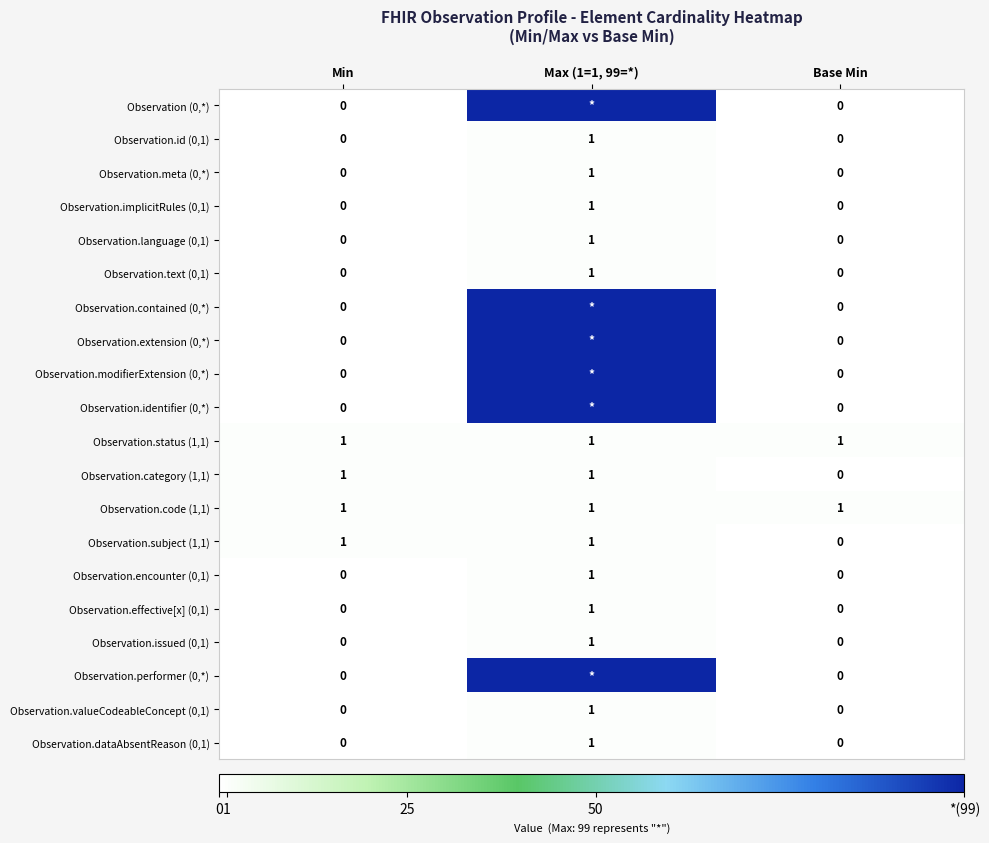

Which category has the highest value across all series?

Max (1=1, 99=*)